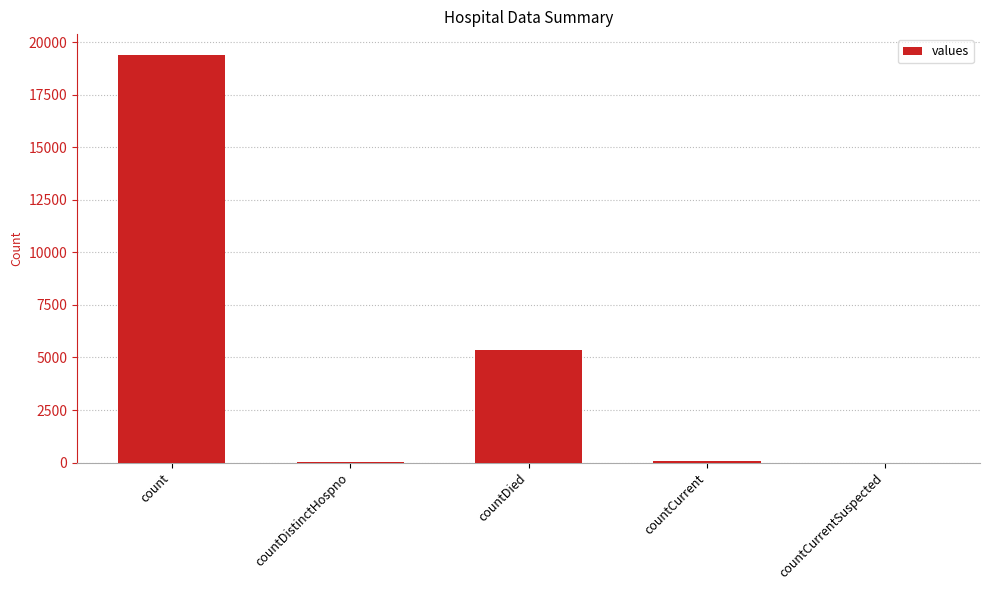

Which category has the highest value across all series?

count